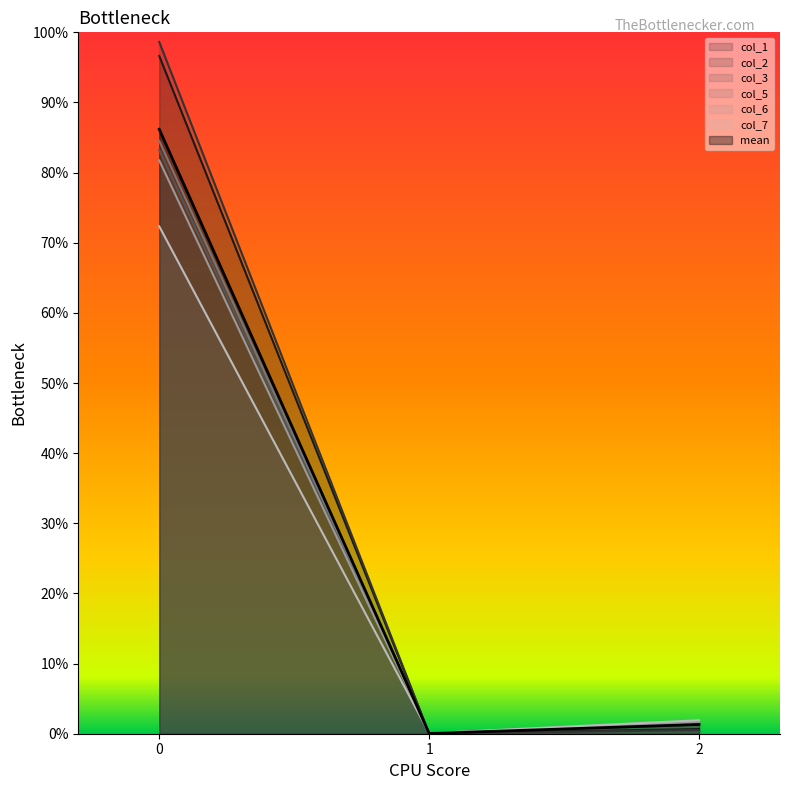

What is the average value of the col_5 series?

0.3